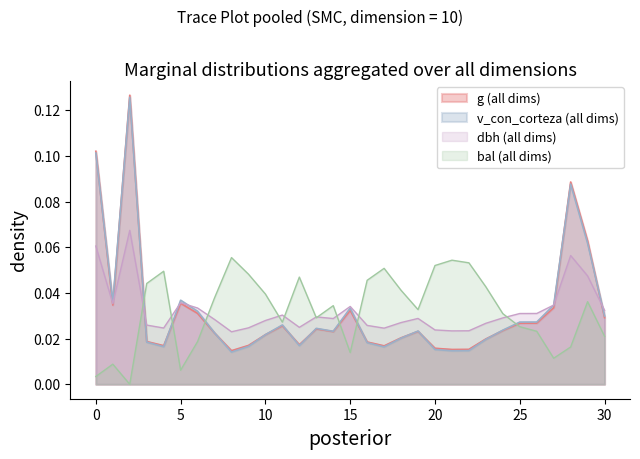

Which series has the widest spread of values?

g (all dims)